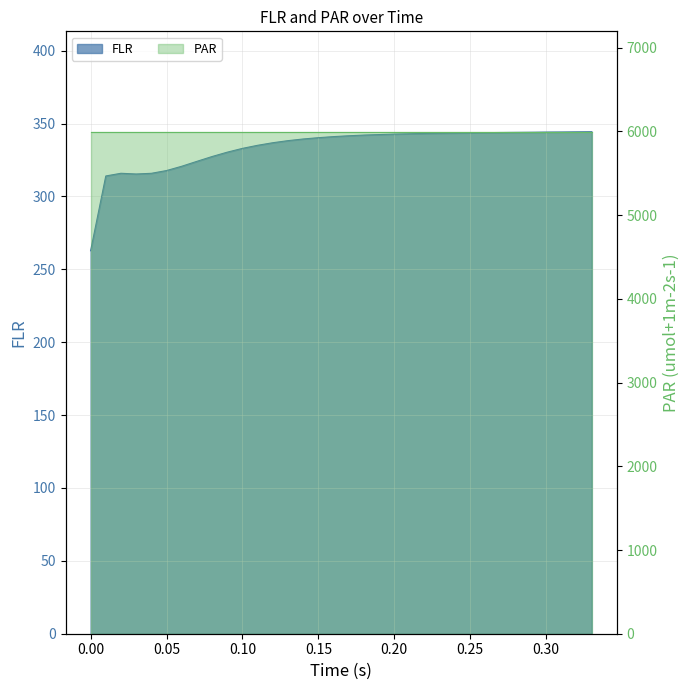

What is the label of the 13th point from the left?

0.12